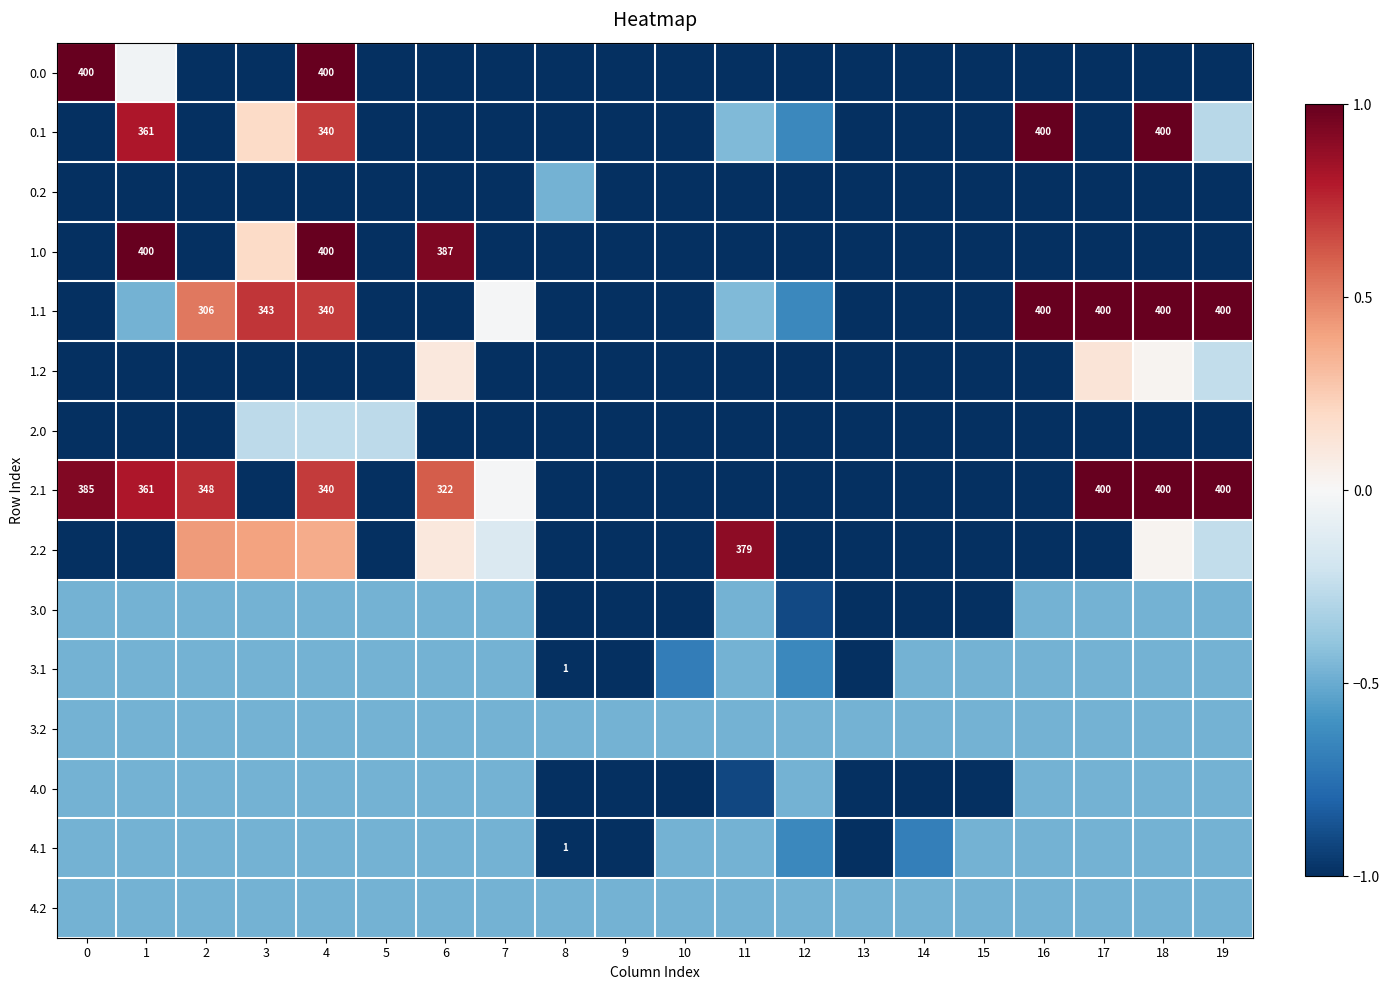

Reading right to left, what are all the values shown in this chart?

row_0: -1.0	-1.0	-1.0	-1.0	-1.0	-1.0	-1.0	-1.0	-1.0	-1.0	-1.0	-1.0	-1.0	-1.0	-1.0	1.0	-1.0	-1.0	-0.0	1.0
row_1: -0.3	1.0	-1.0	1.0	-1.0	-1.0	-1.0	-0.6	-0.4	-1.0	-1.0	-1.0	-1.0	-1.0	-1.0	0.7	0.2	-1.0	0.8	-1.0
row_2: -1.0	-1.0	-1.0	-1.0	-1.0	-1.0	-1.0	-1.0	-1.0	-1.0	-1.0	-0.5	-1.0	-1.0	-1.0	-1.0	-1.0	-1.0	-1.0	-1.0
row_3: -1.0	-1.0	-1.0	-1.0	-1.0	-1.0	-1.0	-1.0	-1.0	-1.0	-1.0	-1.0	-1.0	0.9	-1.0	1.0	0.2	-1.0	1.0	-1.0
row_4: 1.0	1.0	1.0	1.0	-1.0	-1.0	-1.0	-0.6	-0.4	-1.0	-1.0	-1.0	-0.0	-1.0	-1.0	0.7	0.7	0.5	-0.5	-1.0
row_5: -0.2	0.0	0.1	-1.0	-1.0	-1.0	-1.0	-1.0	-1.0	-1.0	-1.0	-1.0	-1.0	0.1	-1.0	-1.0	-1.0	-1.0	-1.0	-1.0
row_6: -1.0	-1.0	-1.0	-1.0	-1.0	-1.0	-1.0	-1.0	-1.0	-1.0	-1.0	-1.0	-1.0	-1.0	-0.3	-0.3	-0.3	-1.0	-1.0	-1.0
row_7: 1.0	1.0	1.0	-1.0	-1.0	-1.0	-1.0	-1.0	-1.0	-1.0	-1.0	-1.0	-0.0	0.6	-1.0	0.7	-1.0	0.7	0.8	0.9
row_8: -0.2	0.0	-1.0	-1.0	-1.0	-1.0	-1.0	-1.0	0.9	-1.0	-1.0	-1.0	-0.1	0.1	-1.0	0.4	0.4	0.4	-1.0	-1.0
row_9: -0.5	-0.5	-0.5	-0.5	-1.0	-1.0	-1.0	-0.9	-0.5	-1.0	-1.0	-1.0	-0.5	-0.5	-0.5	-0.5	-0.5	-0.5	-0.5	-0.5
row_10: -0.5	-0.5	-0.5	-0.5	-0.5	-0.5	-1.0	-0.6	-0.5	-0.7	-1.0	-1.0	-0.5	-0.5	-0.5	-0.5	-0.5	-0.5	-0.5	-0.5
row_11: -0.5	-0.5	-0.5	-0.5	-0.5	-0.5	-0.5	-0.5	-0.5	-0.5	-0.5	-0.5	-0.5	-0.5	-0.5	-0.5	-0.5	-0.5	-0.5	-0.5
row_12: -0.5	-0.5	-0.5	-0.5	-1.0	-1.0	-1.0	-0.5	-0.9	-1.0	-1.0	-1.0	-0.5	-0.5	-0.5	-0.5	-0.5	-0.5	-0.5	-0.5
row_13: -0.5	-0.5	-0.5	-0.5	-0.5	-0.7	-1.0	-0.6	-0.5	-0.5	-1.0	-1.0	-0.5	-0.5	-0.5	-0.5	-0.5	-0.5	-0.5	-0.5
row_14: -0.5	-0.5	-0.5	-0.5	-0.5	-0.5	-0.5	-0.5	-0.5	-0.5	-0.5	-0.5	-0.5	-0.5	-0.5	-0.5	-0.5	-0.5	-0.5	-0.5